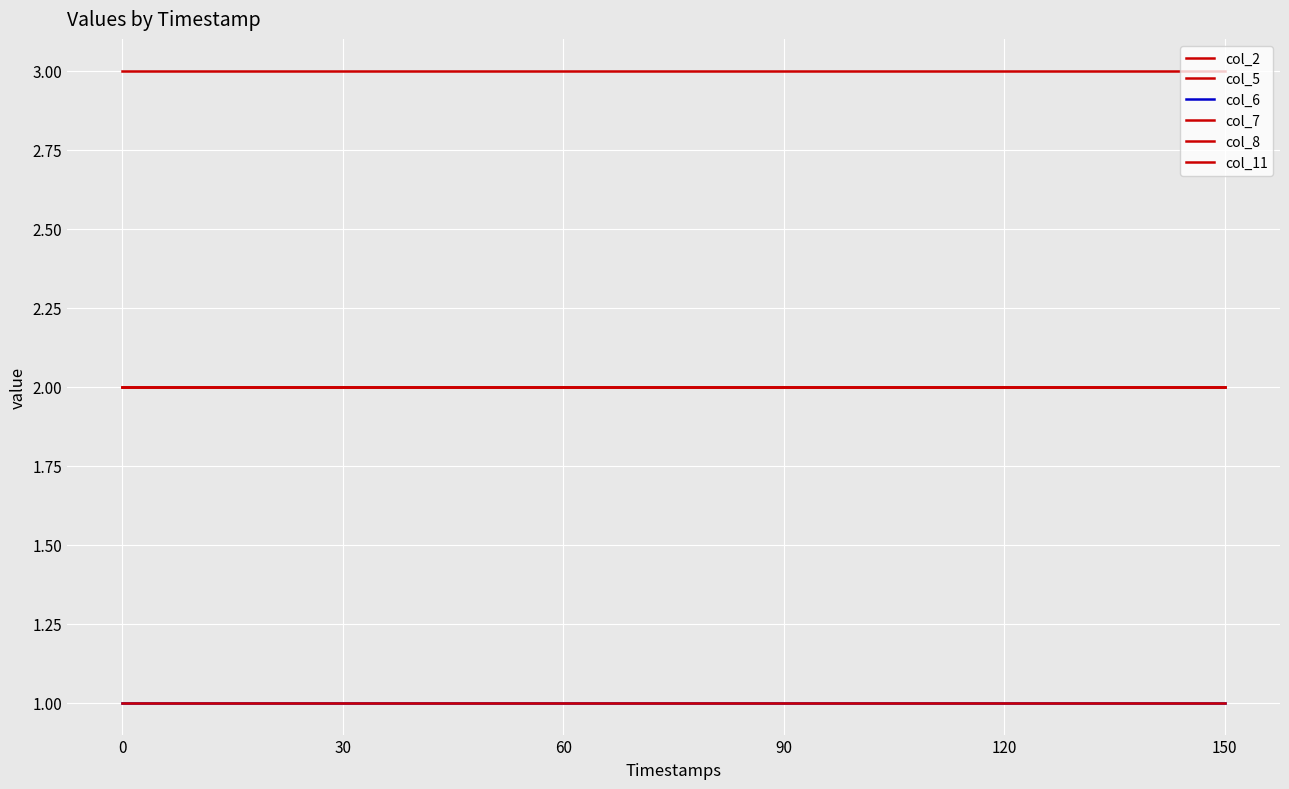

What is the value of the col_6 point at the 6th from the left?

1